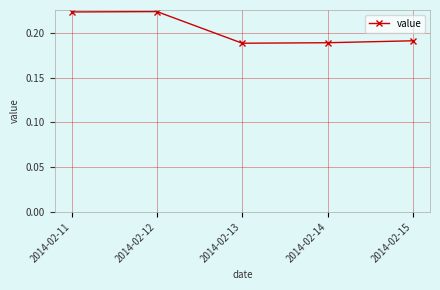

Count the values in the range 0 to 1.

5